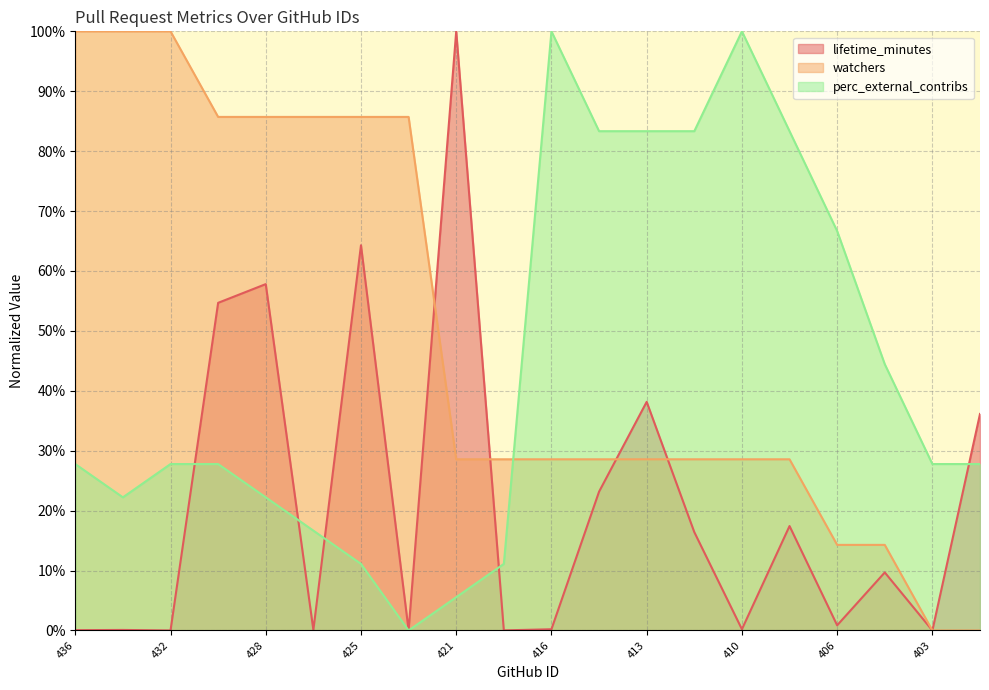

Where do watchers and lifetime_minutes first cross each other?

423 and 421